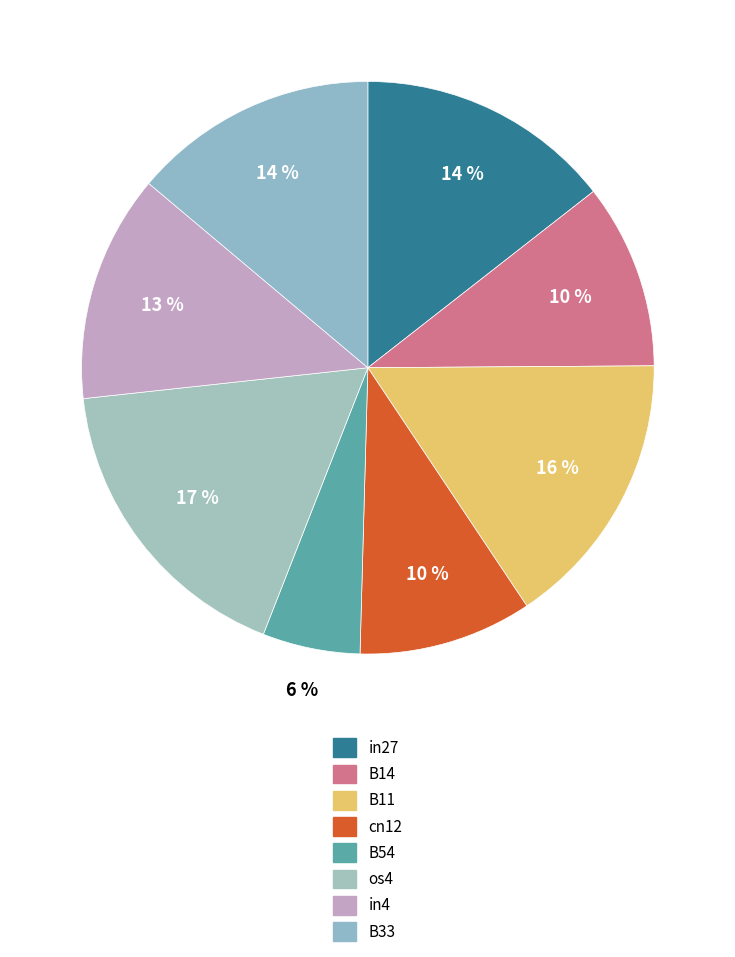

Does B54 account for over 50% of the chart?

No